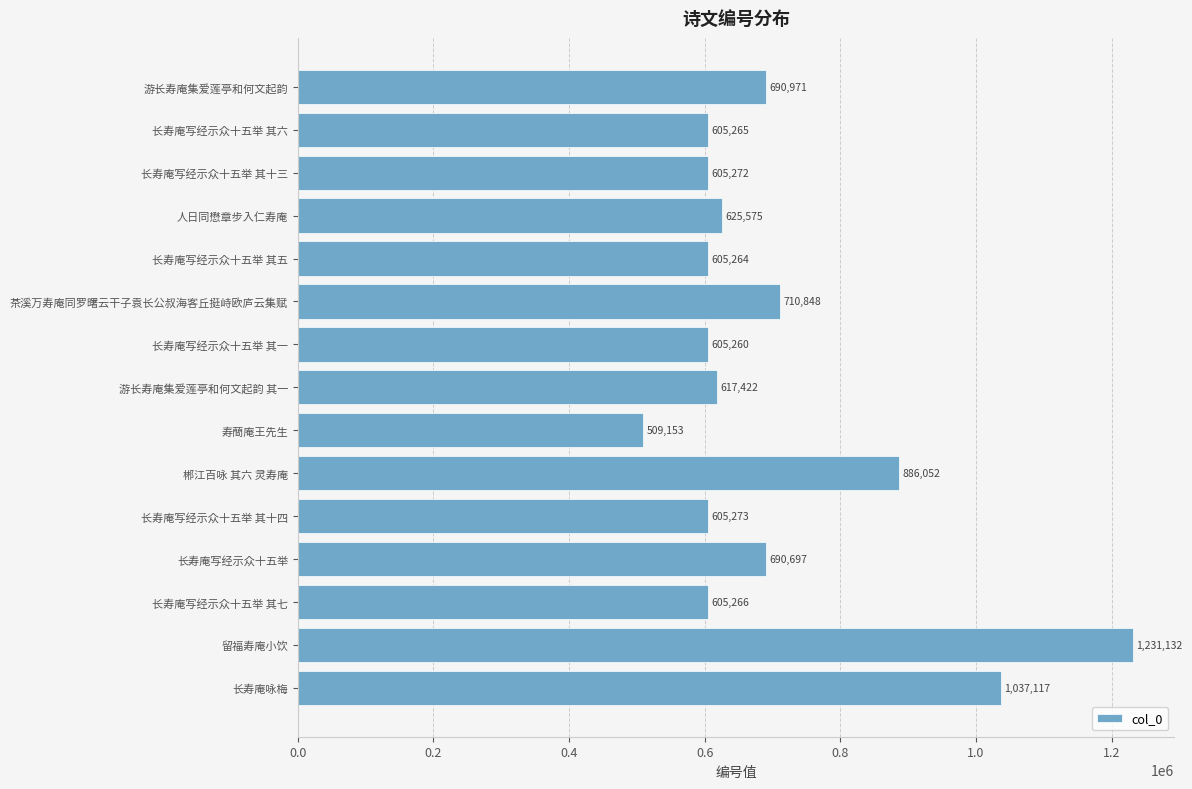

What is the sum of all values?

10630567